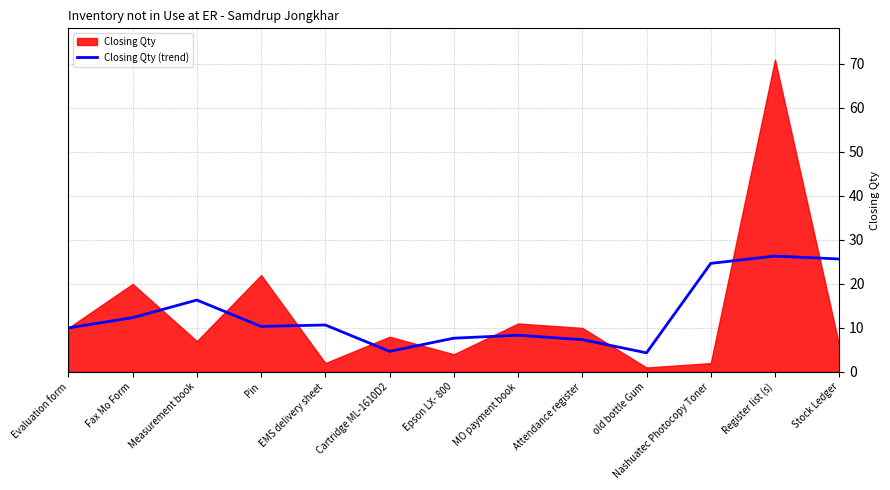

What is the label of the 9th point from the left?

Attendance register